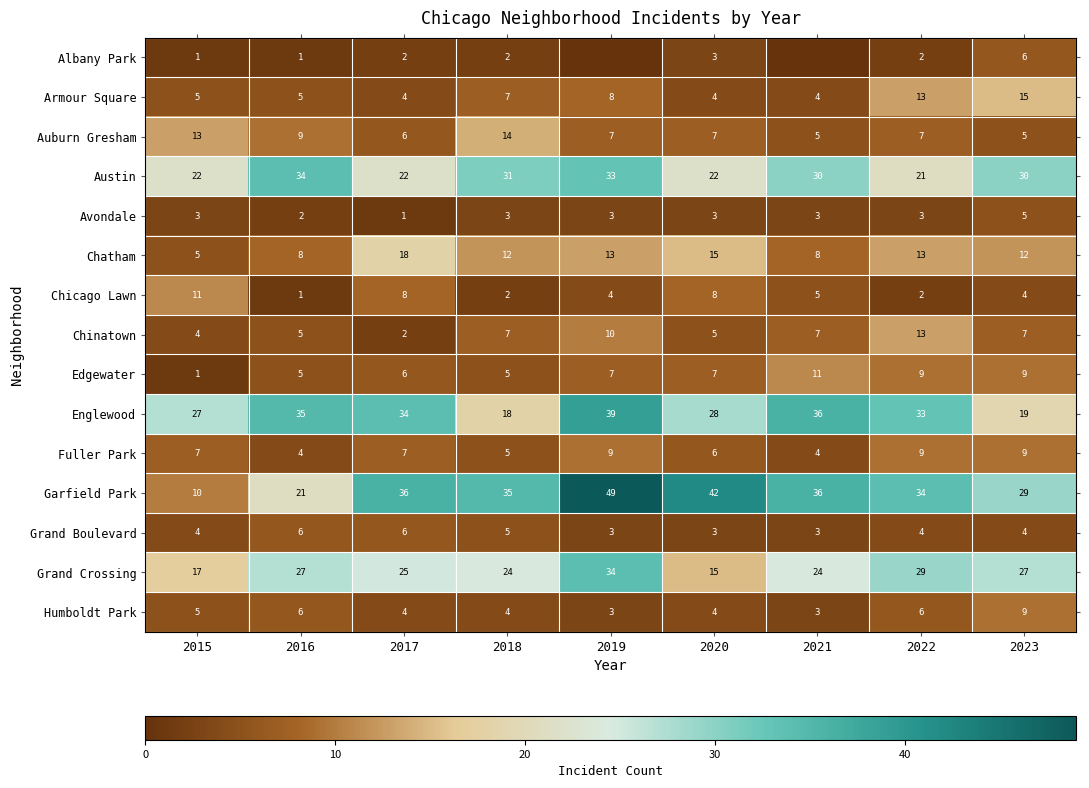

Where does the Austin series first go above 30?

2016